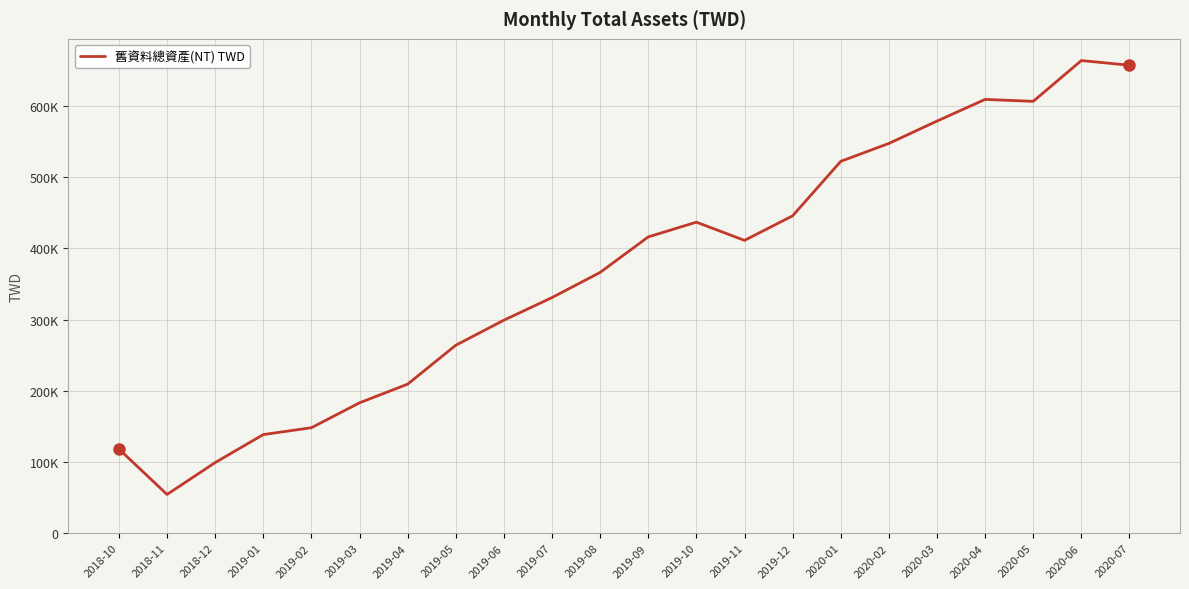

Does the chart have visible grid lines?

Yes